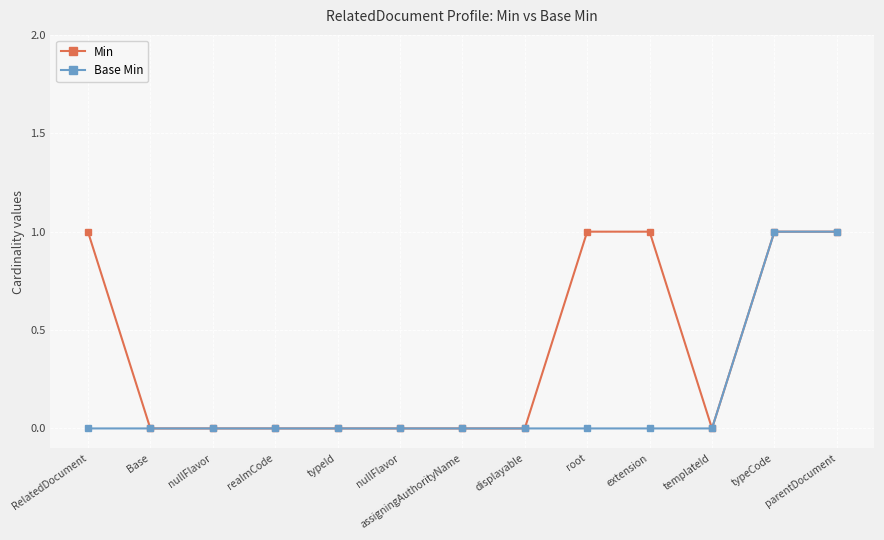

List the labels in order of Min value, smallest first.

Base, nullFlavor, realmCode, typeId, nullFlavor, assigningAuthorityName, displayable, templateId, RelatedDocument, root, extension, typeCode, parentDocument